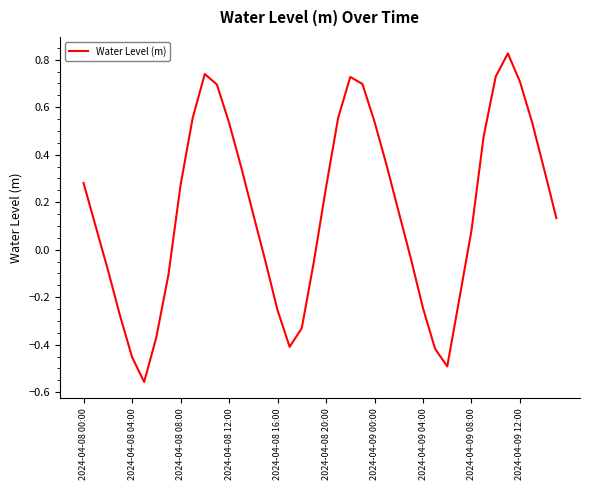

How many lines are shown in the chart?

1